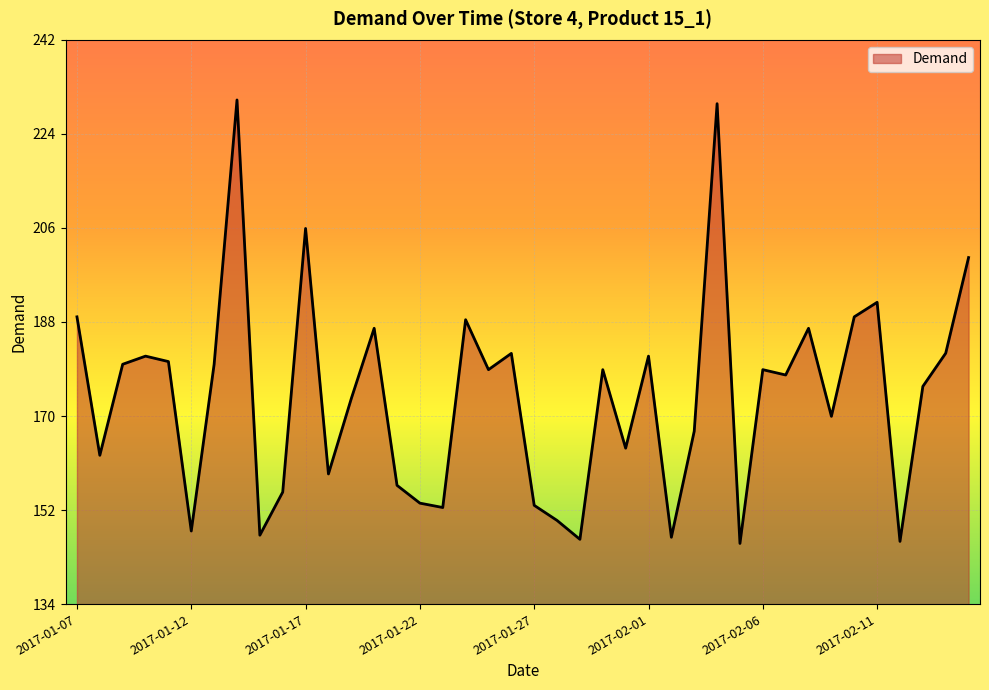

What is the difference between the maximum and minimum values?

84.9